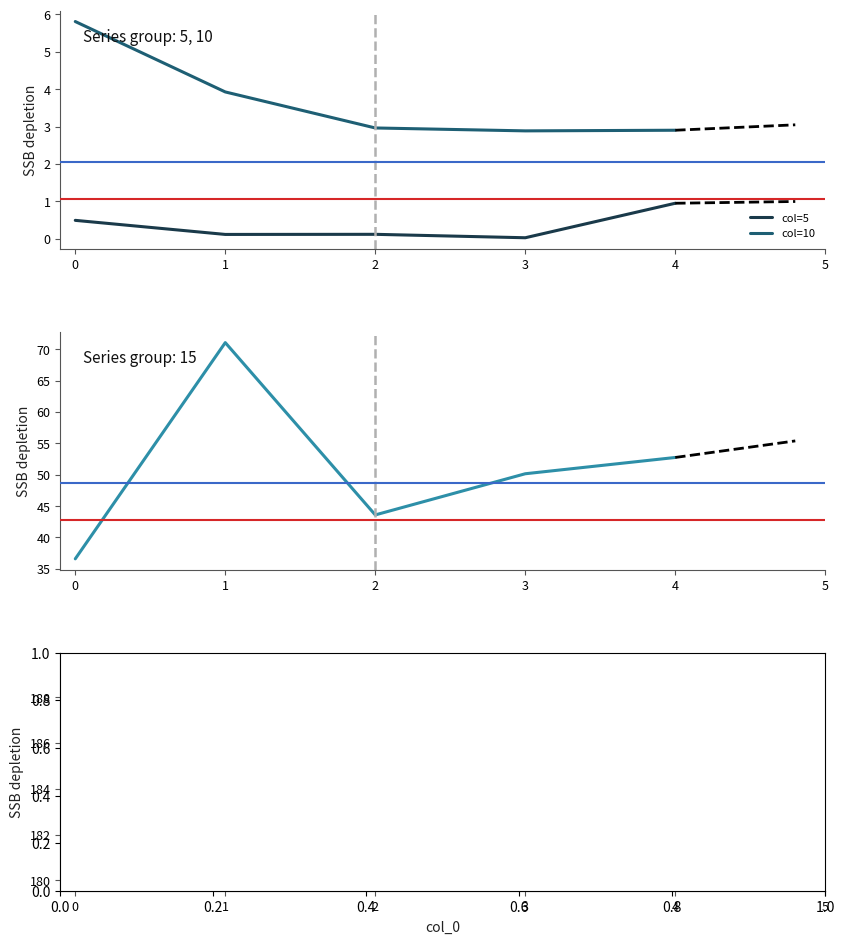

The col=10 series shows 3.0 at 2. True or false?

True